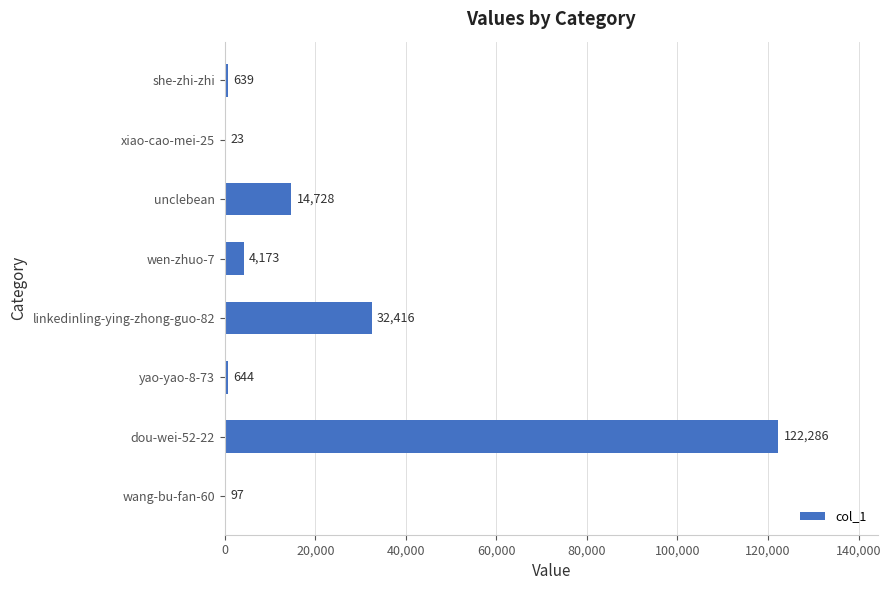

What is the sum of all values?

175006